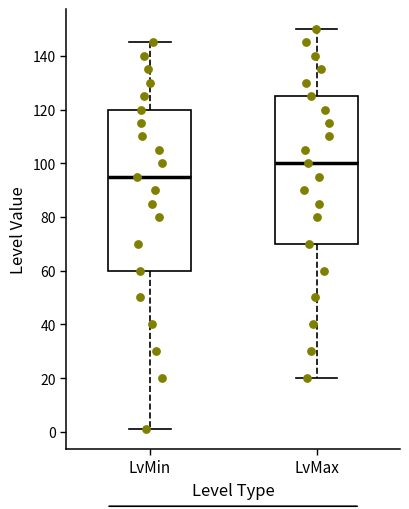

Reading left to right, transcribe this box plot: for each box, give where its median line is, the range the box spans, and where its two whiskers end, as read against the y-axis. The values are not printed on the chart, so give them approximately, as read against the axis.

LvMin: median 96, box 60 to 120, whiskers 2 to 146
LvMax: median 100, box 70 to 126, whiskers 20 to 150